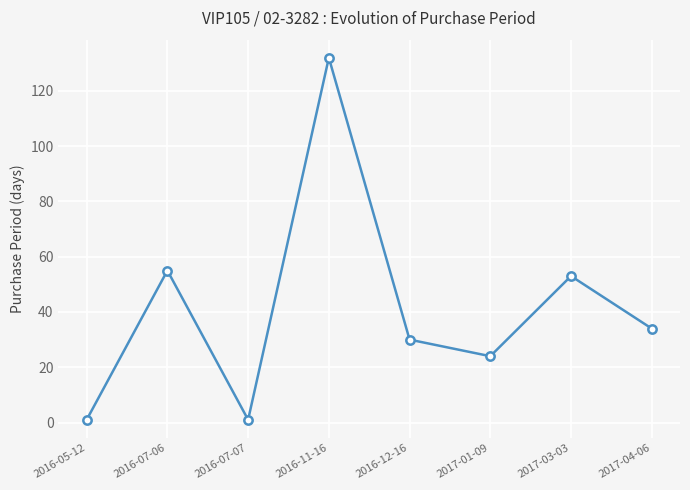

Reading right to left, transcribe all the data shown in this chart.

2017-04-06=34	2017-03-03=53	2017-01-09=24	2016-12-16=30	2016-11-16=132	2016-07-07=1	2016-07-06=55	2016-05-12=1